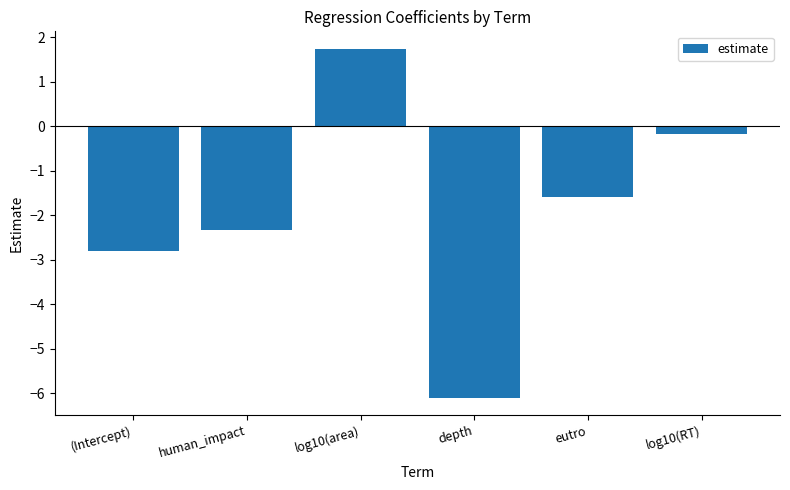

Are the bars horizontal?

No